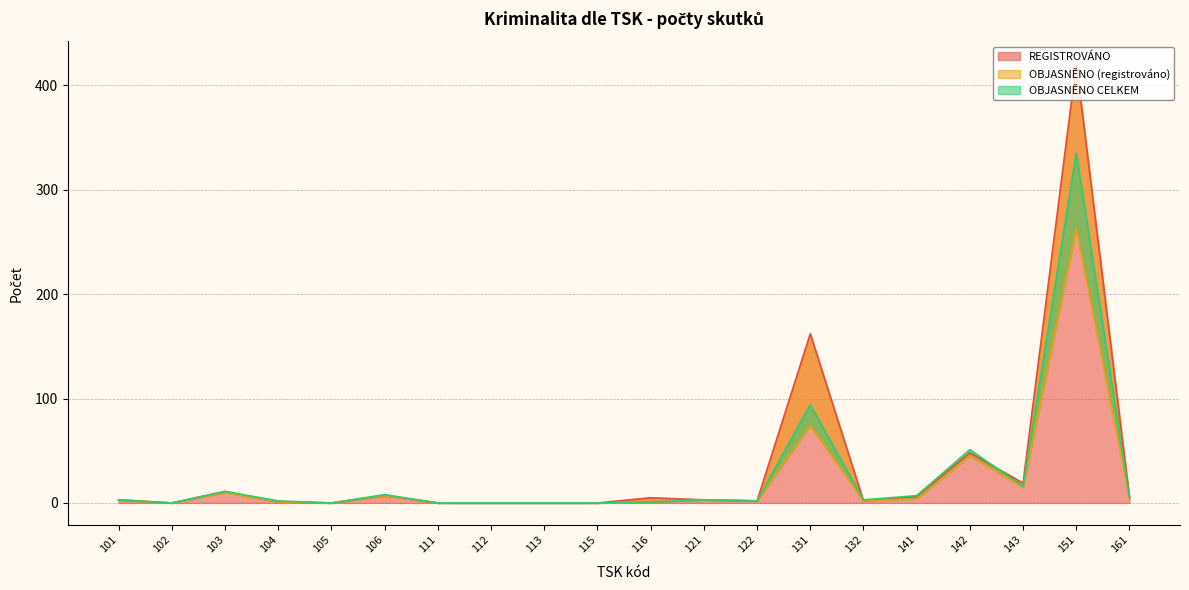

After their last crossing, which series has the higher values: OBJASNĚNO CELKEM or REGISTROVÁNO?

REGISTROVÁNO